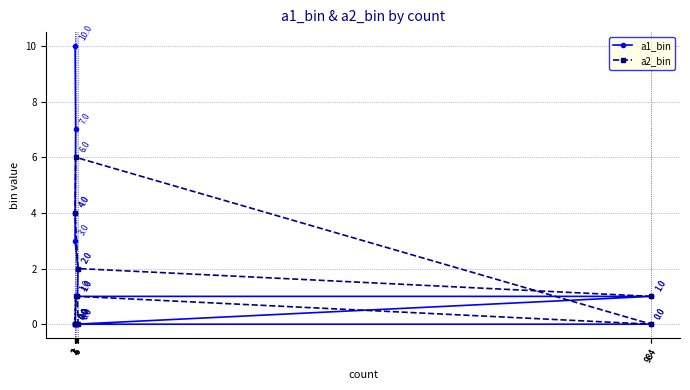

At which label does a1_bin reach its peak?

1